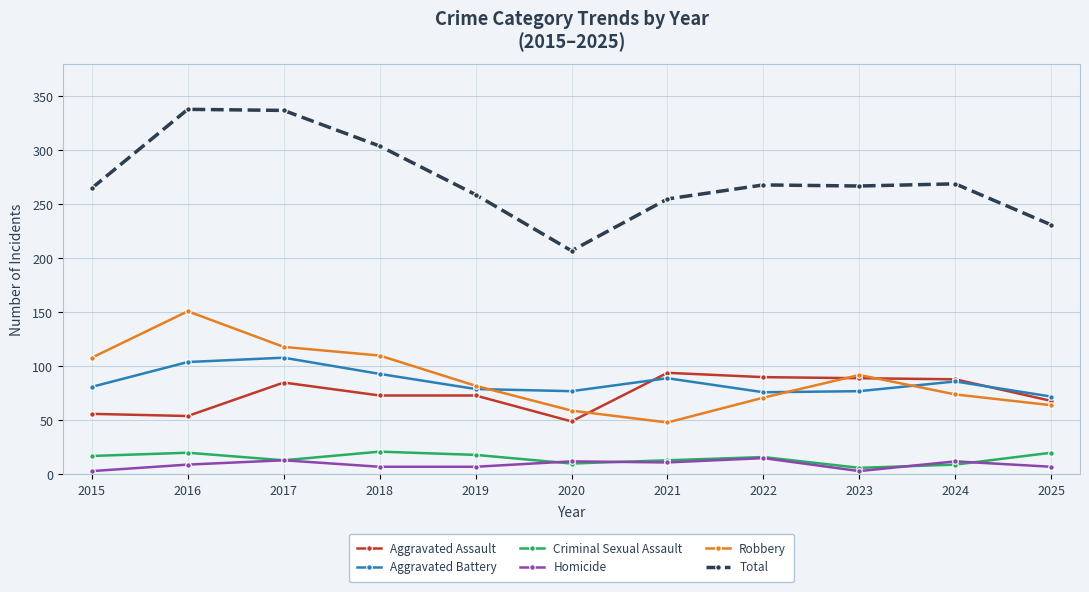

How many data points in Aggravated Assault are less than 73?

4